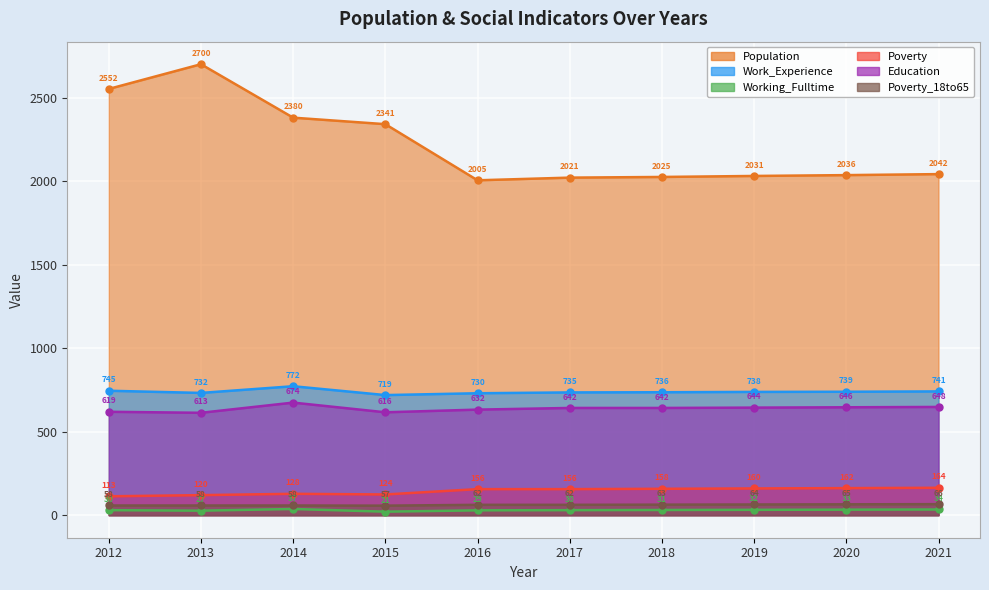

What is the lowest value of the Education series?

613